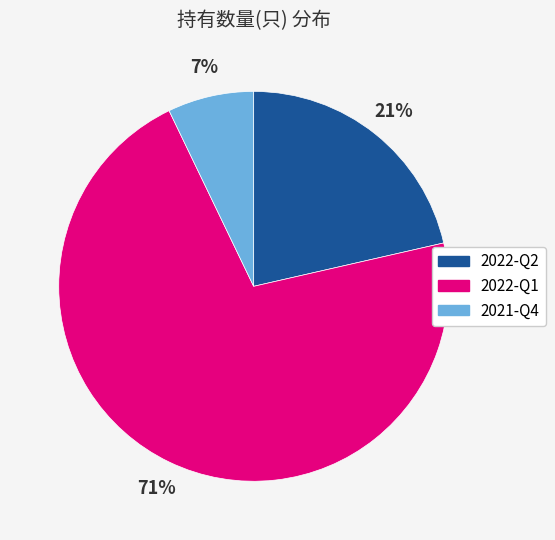

Which has a higher value, 2022-Q2 or 2022-Q1?

2022-Q1